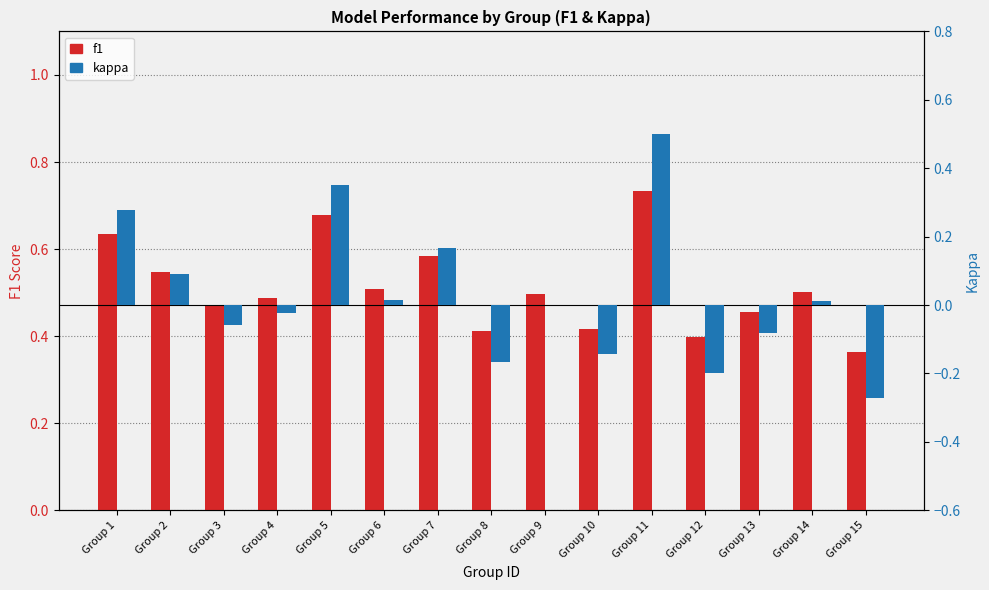

What is the value of the kappa bar at the 13th from the left?

-0.1